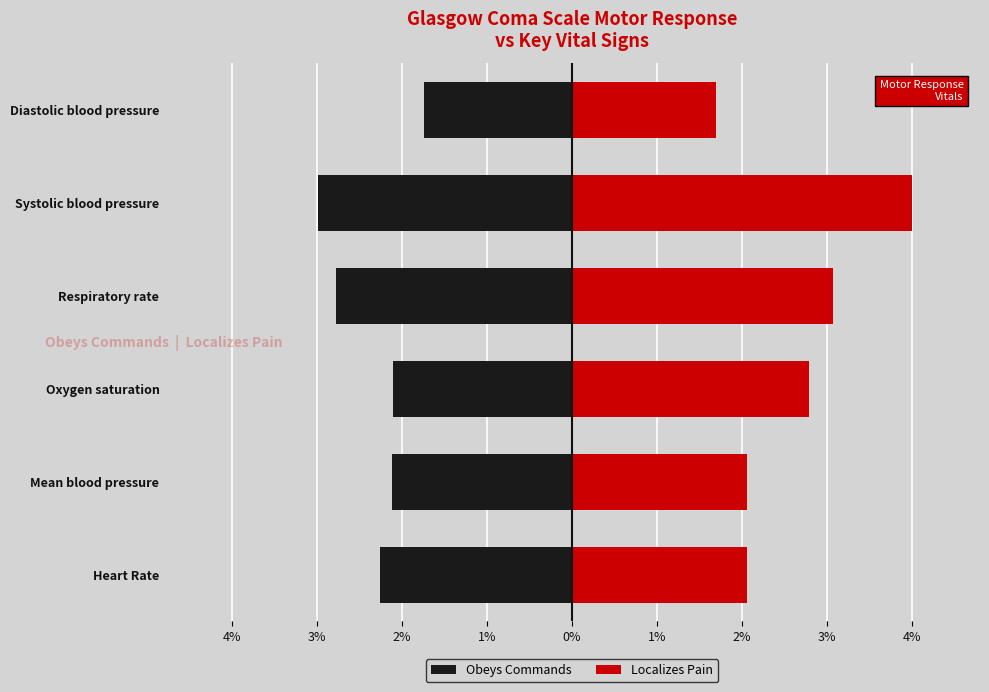

List the series in order of their overall mean, highest first.

Localizes Pain, Obeys Commands